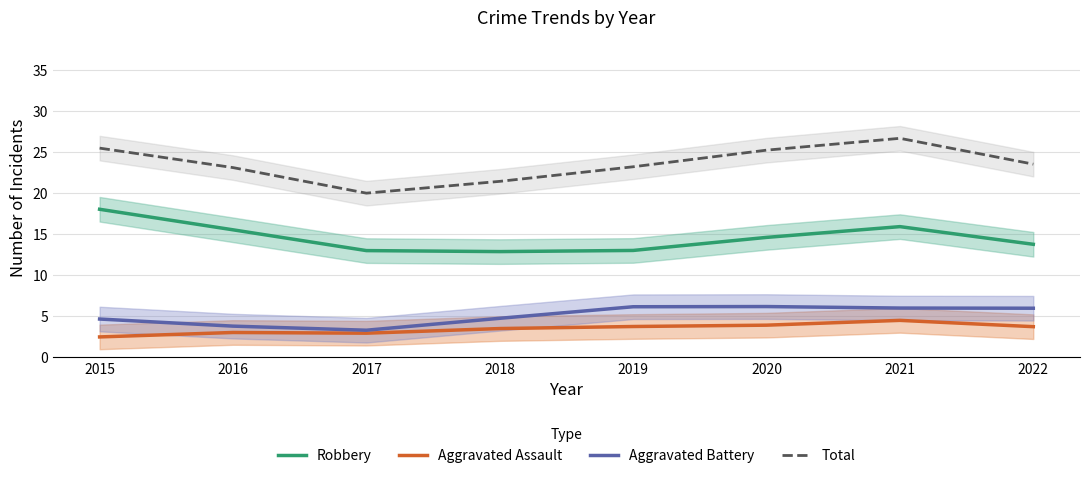

What are all the series names shown in the legend?

Robbery, Aggravated Assault, Aggravated Battery, Total